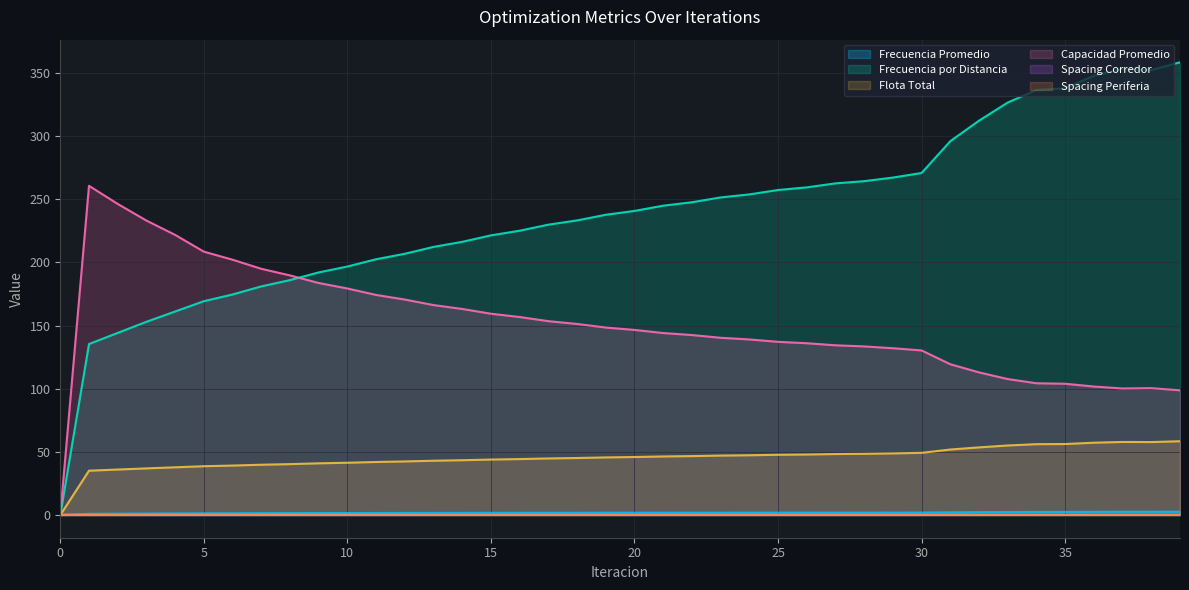

What are all the series names shown in the legend?

Frecuencia Promedio, Frecuencia por Distancia, Flota Total, Capacidad Promedio, Spacing Corredor, Spacing Periferia